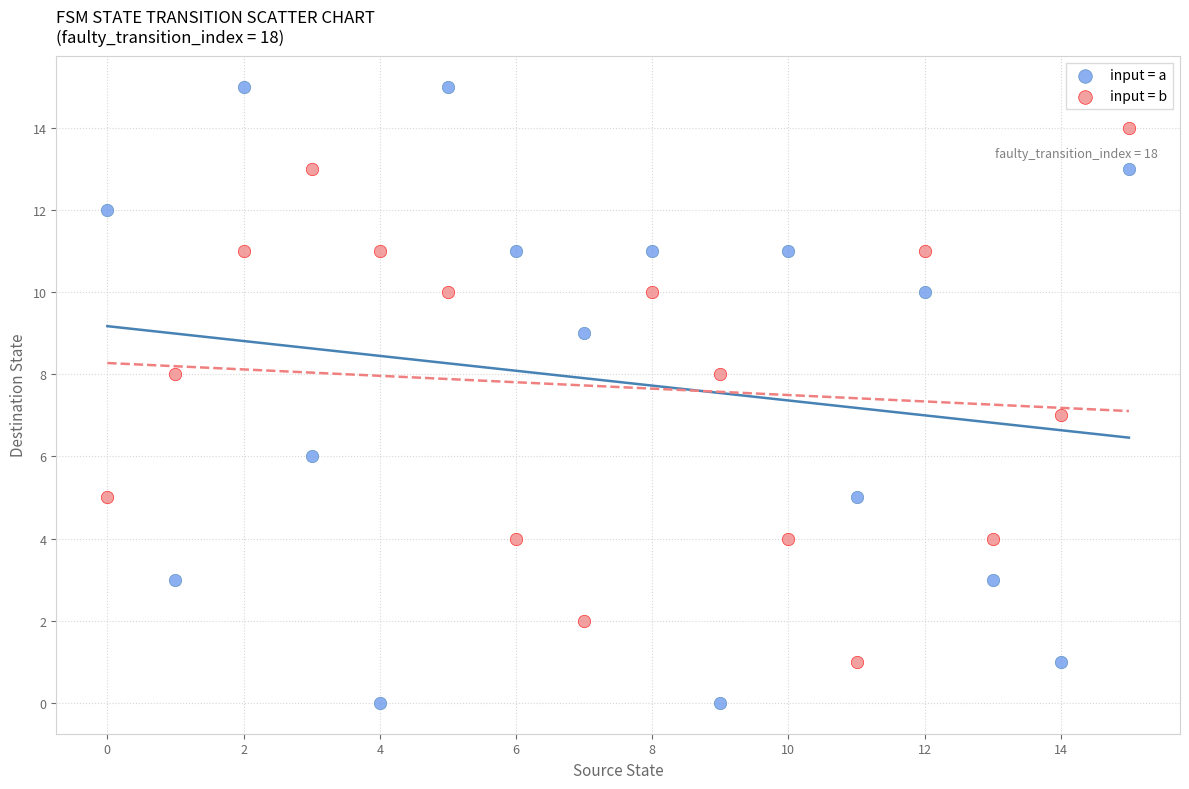

Which series has the largest Y range (max minus min)?

input = a